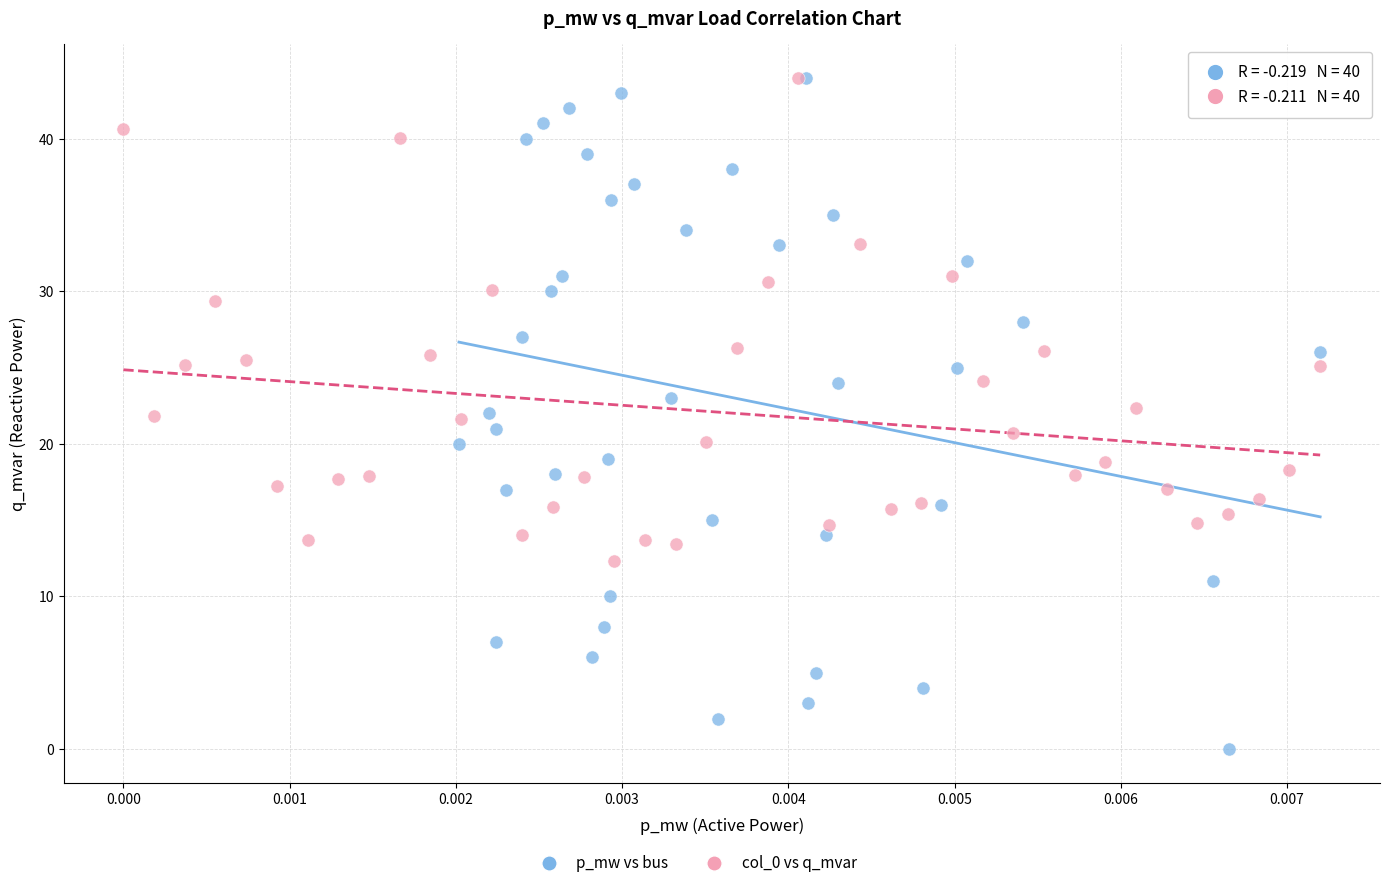

Which series reaches the minimum Y coordinate?

p_mw vs bus